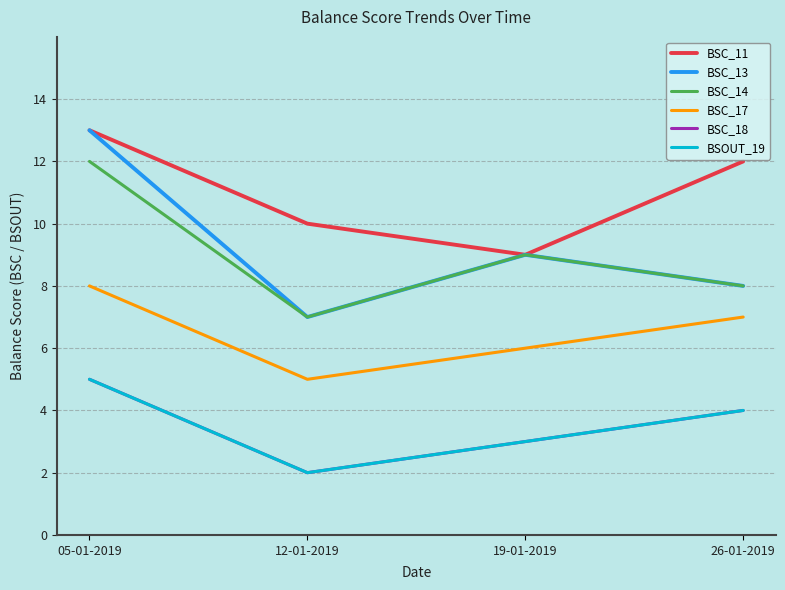

How many data points in BSC_14 are less than 9?

2